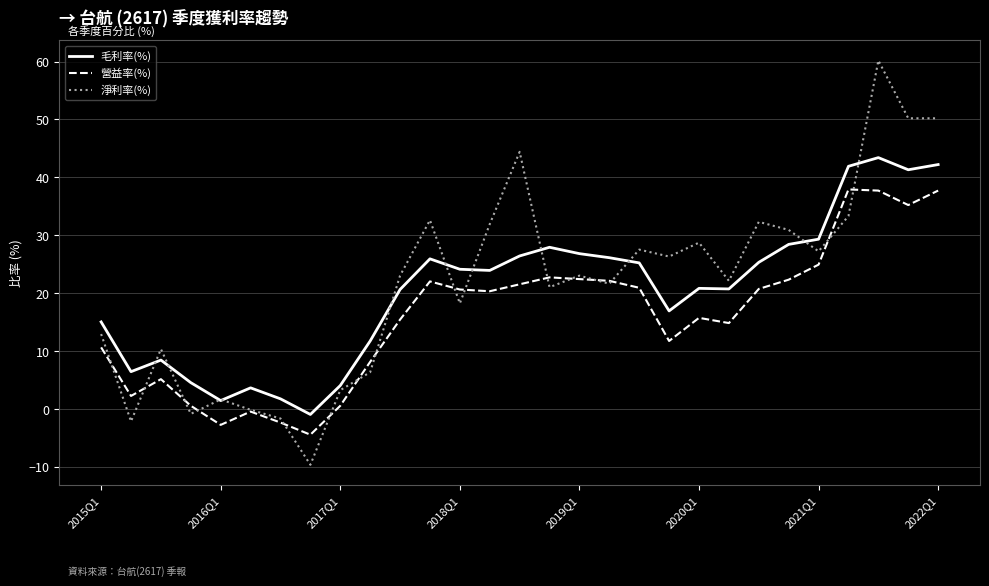

Which series has the largest range (max minus min)?

淨利率(%)